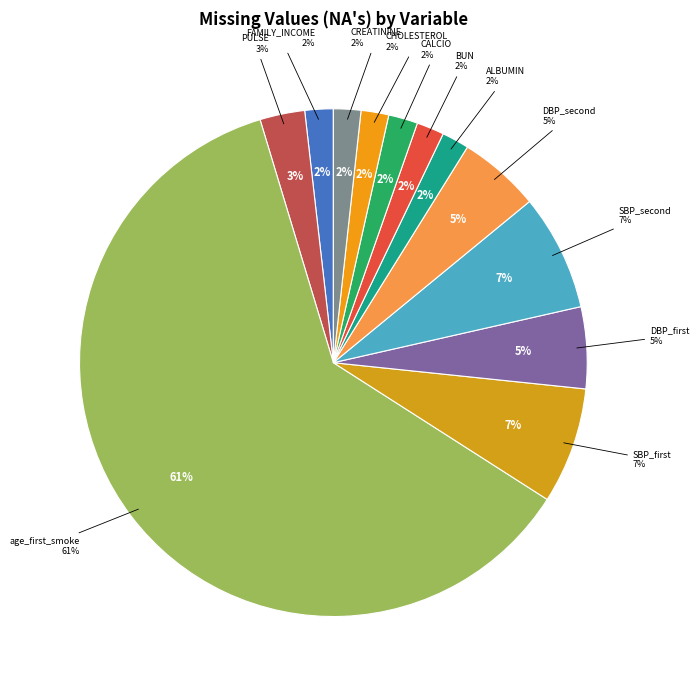

What percentage is NOT represented by SBP_first?

92.6%